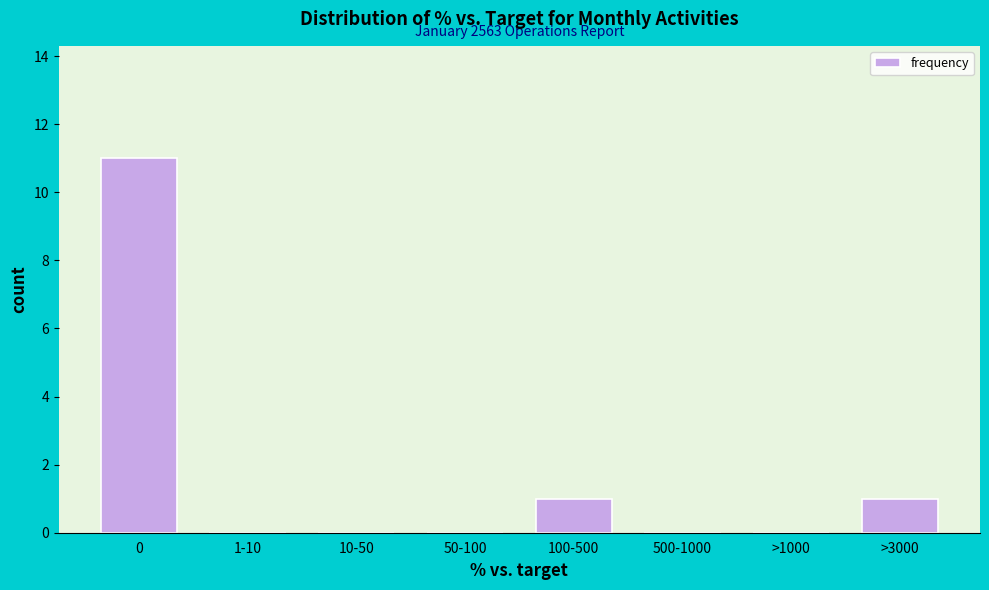

Reading left to right, what are all the values shown in this chart?

0=11	1-10=0	10-50=0	50-100=0	100-500=1	500-1000=0	>1000=0	>3000=1